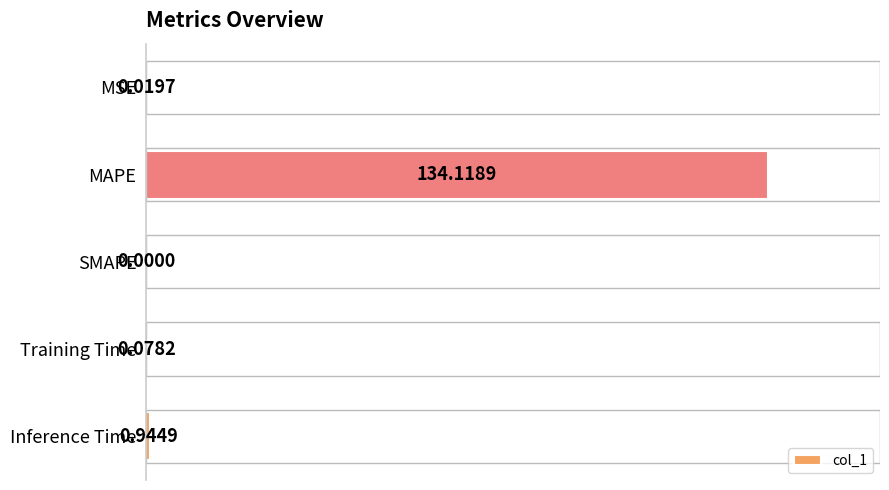

Are the bars horizontal?

Yes